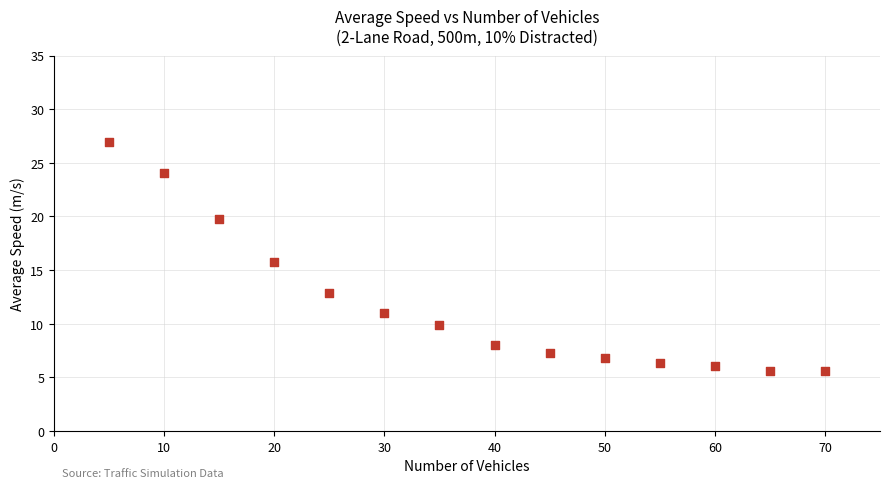

What is the range of Y values (max minus min)?

21.4